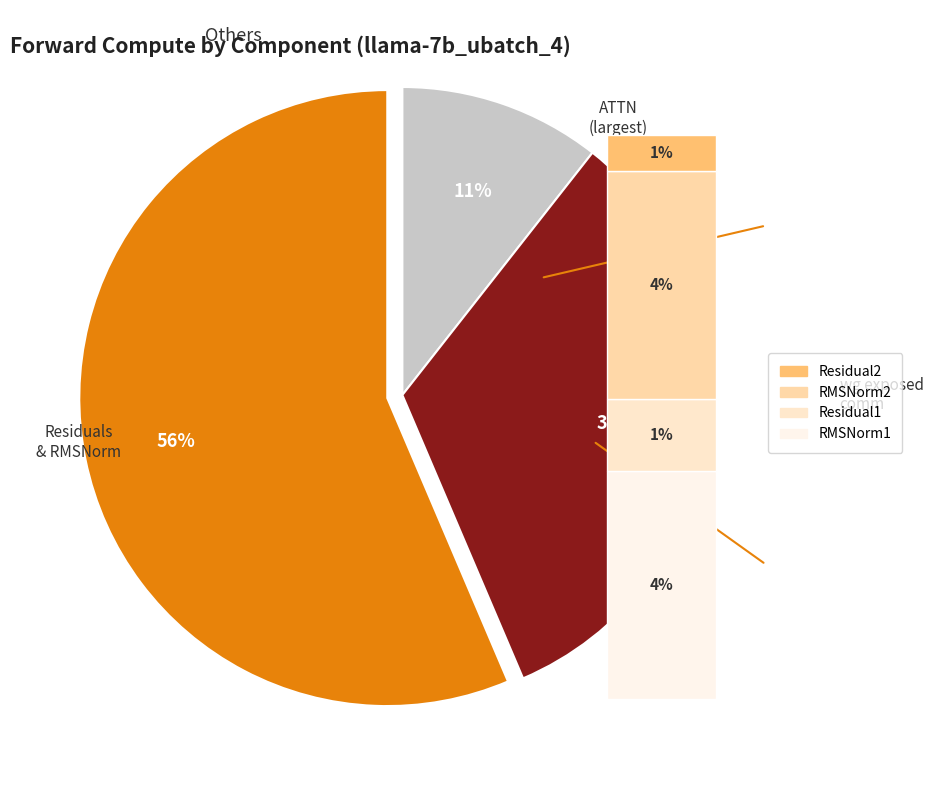

True or false: Residual2 accounts for 1% of the total.

False